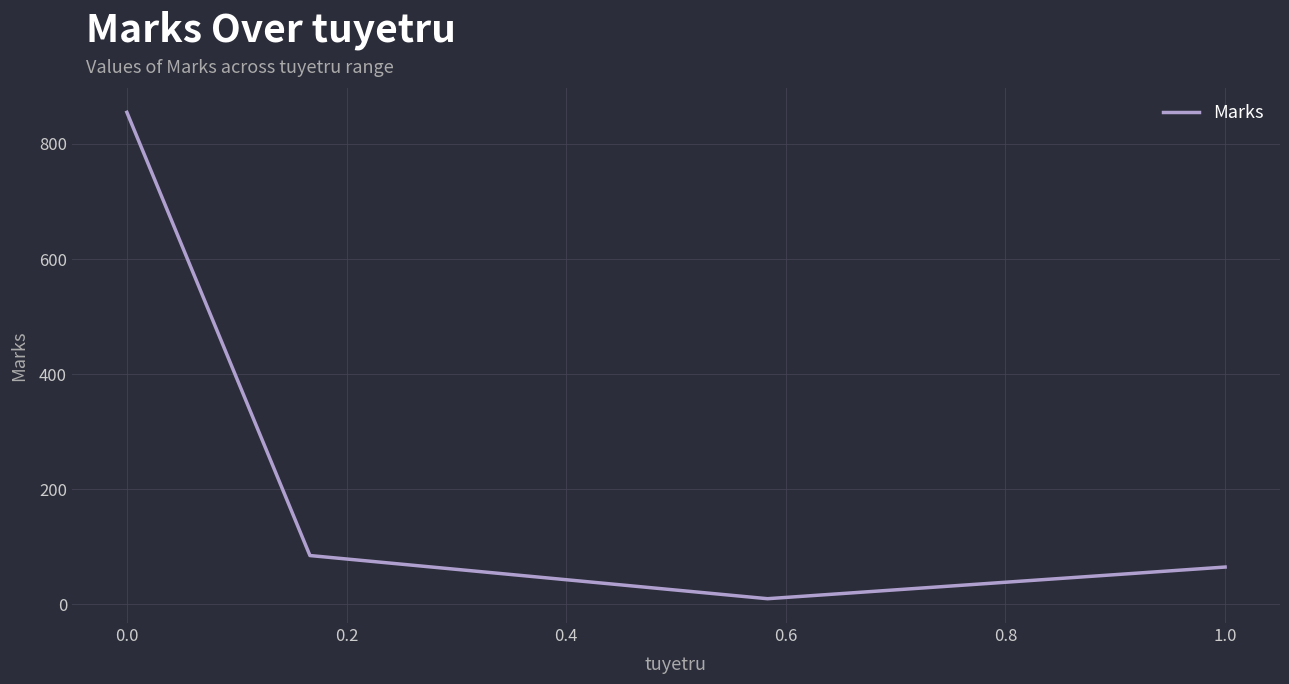

True or false: the data has more than 0 interior local peaks.

False